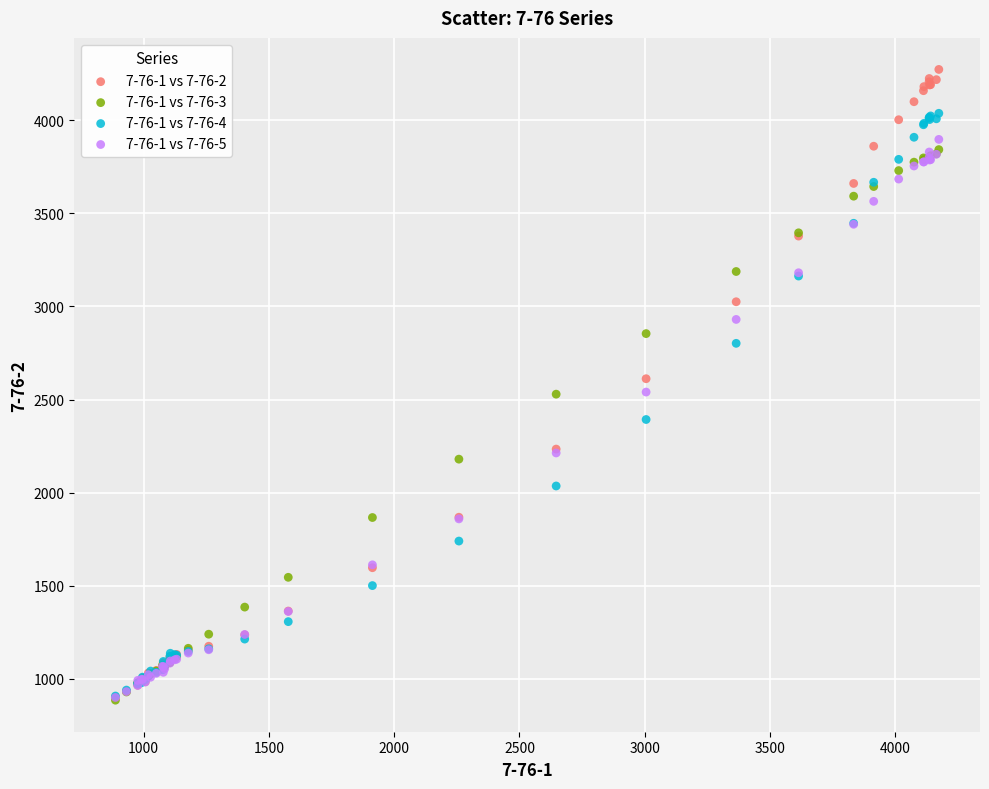

What are all the series names shown in the legend?

7-76-1 vs 7-76-2, 7-76-1 vs 7-76-3, 7-76-1 vs 7-76-4, 7-76-1 vs 7-76-5